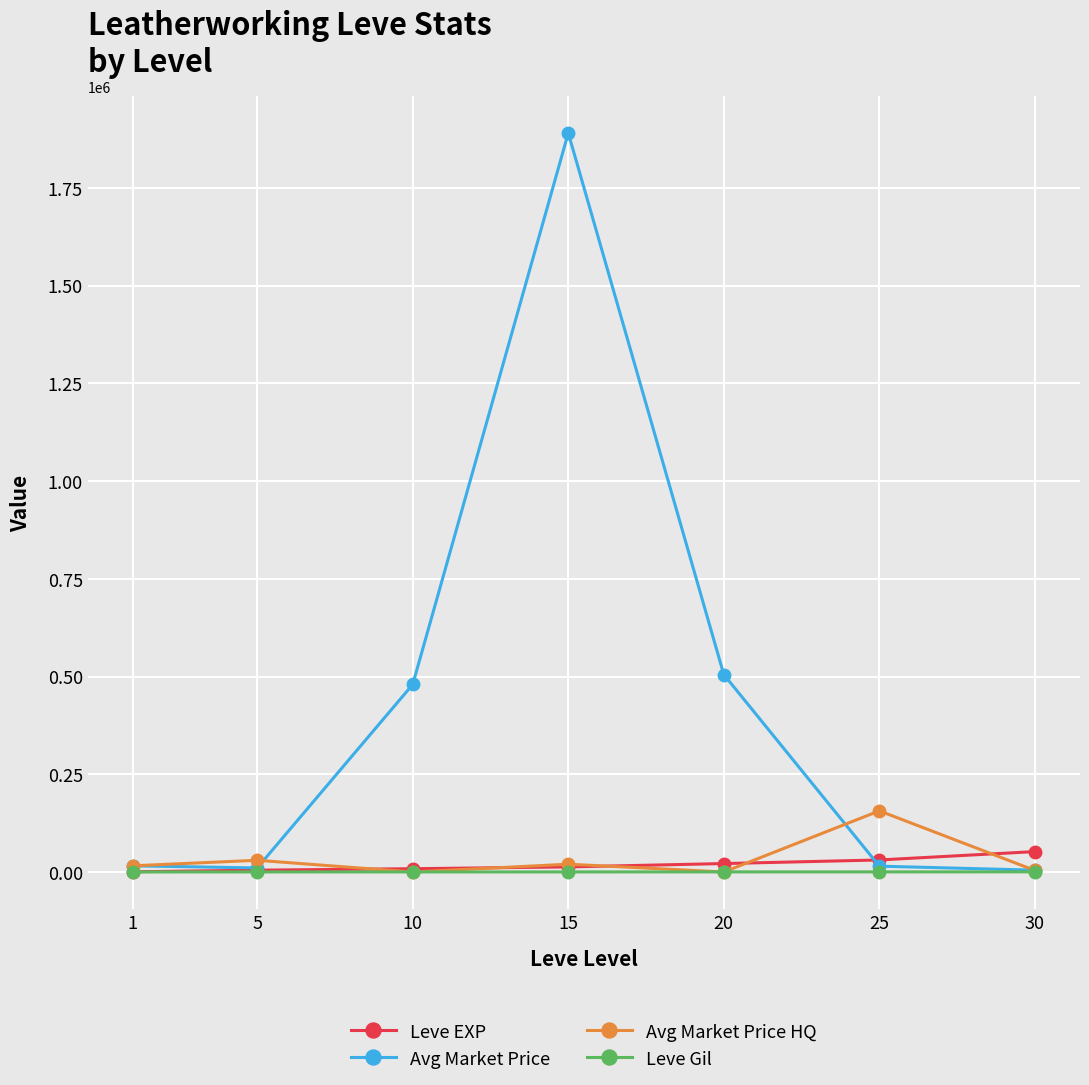

What is the sum of the Leve Gil values at 1 and 5?

252.0